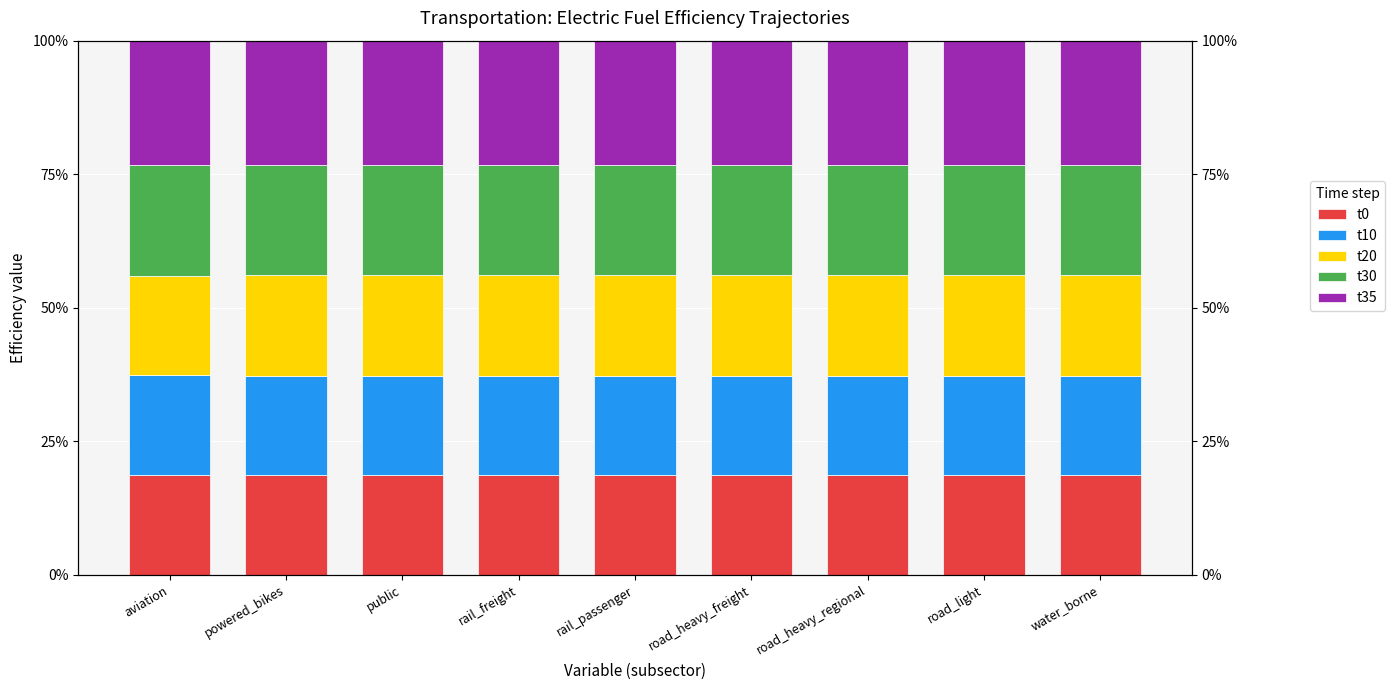

What is the sum of the t35 values at powered_bikes and rail_freight?

0.5